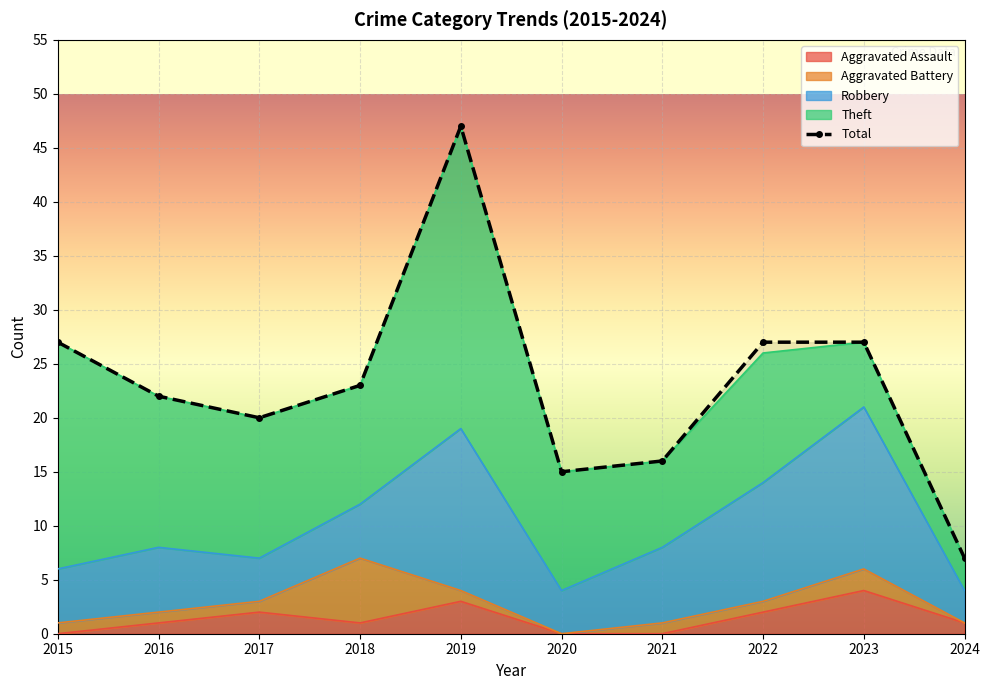

Which category has the lowest value in the Total series?

2024